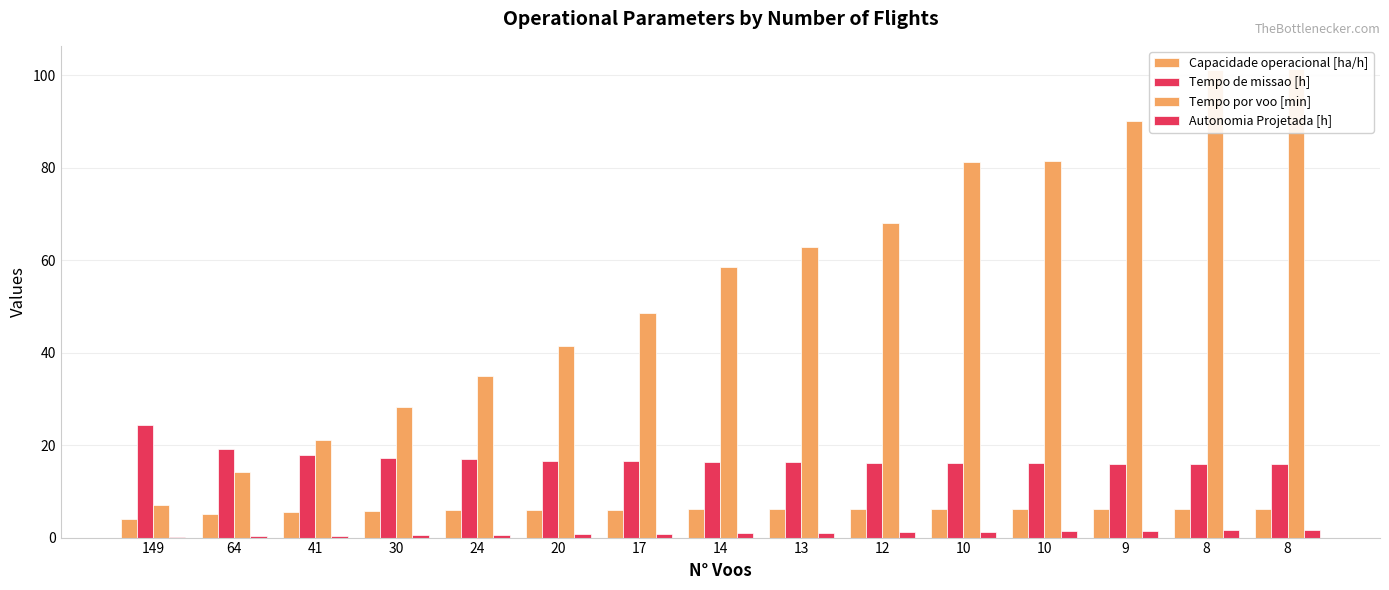

Between 149 and 41, which is larger?

41